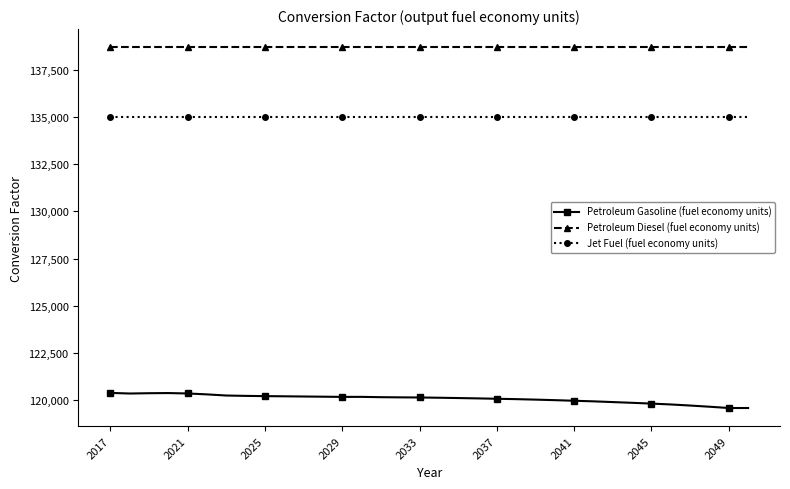

What is the average value of the Petroleum Diesel (fuel economy units) series?

138690.5